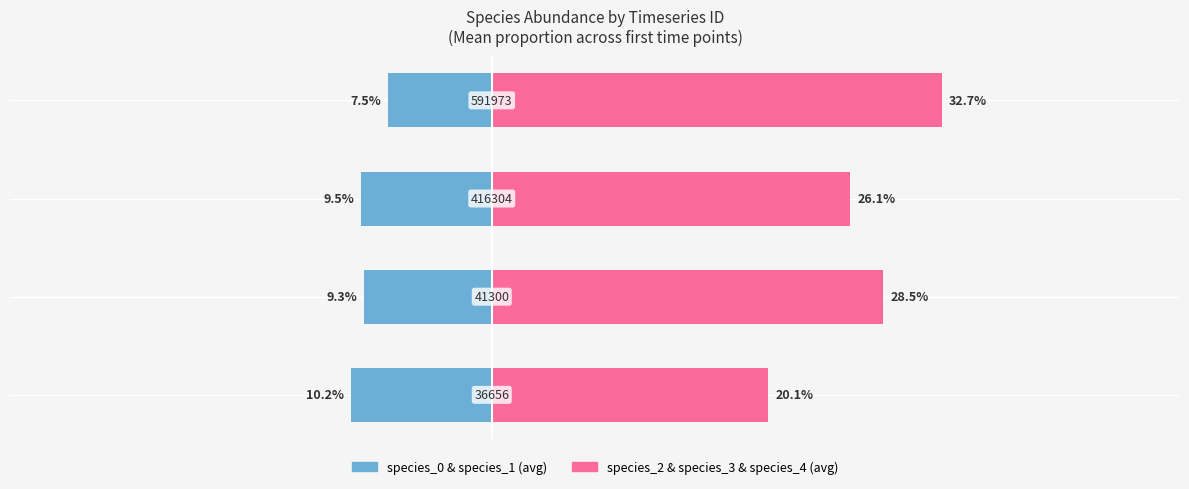

Reading left to right, extract all data points from this chart.

species_0 & species_1: -10.2	-9.3	-9.5	-7.5
species_2 & species_3 & species_4: 20.1	28.5	26.1	32.7